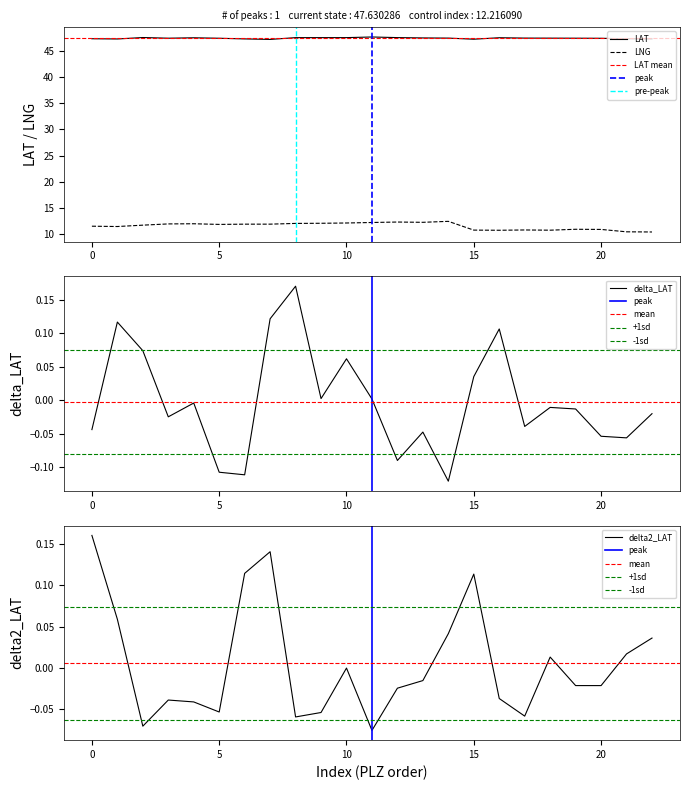

True or false: LNG and LAT intersect in this chart.

False